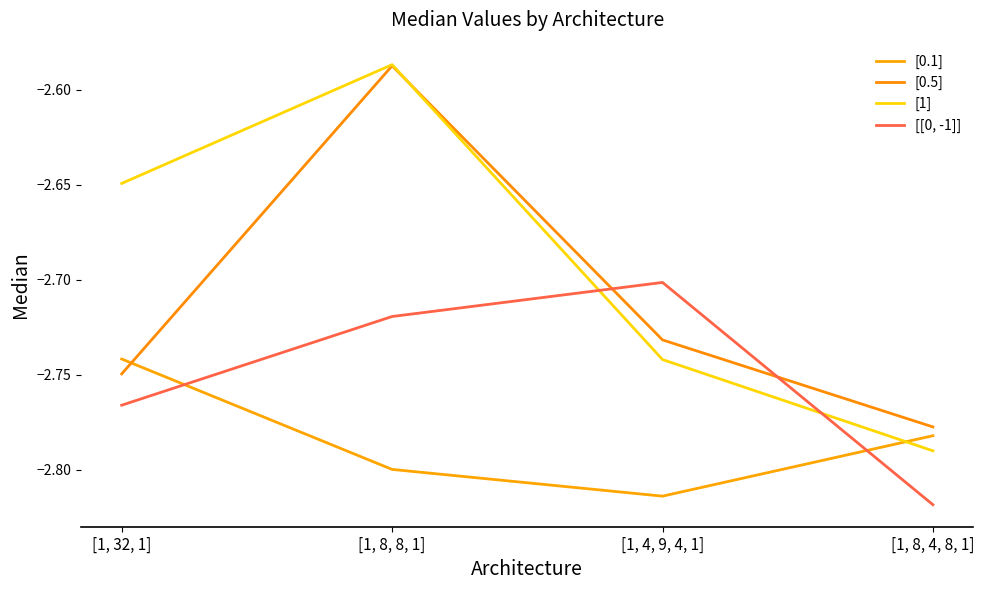

What is the difference between the highest and lowest values at [1, 8, 8, 1]?

0.2